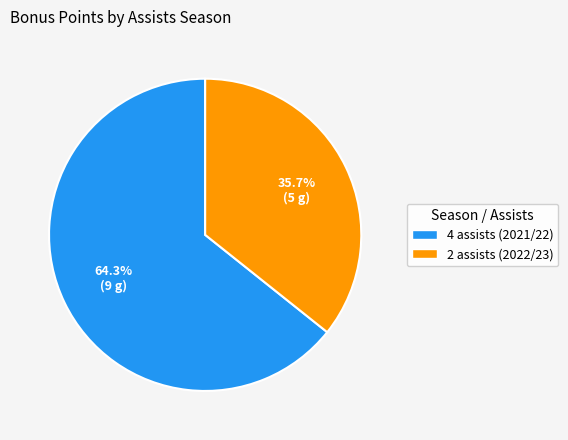

Which slice is the smallest?

2 assists (2022/23)